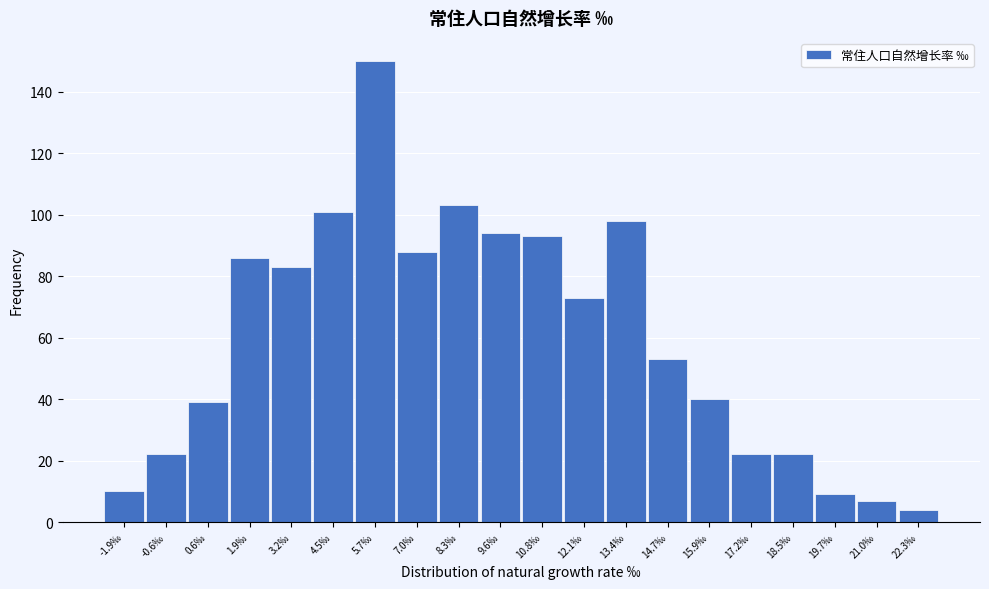

Reading left to right, list all the values displayed in this chart.

-1.9‰=10	-0.6‰=22	0.6‰=39	1.9‰=86	3.2‰=83	4.5‰=101	5.7‰=150	7.0‰=88	8.3‰=103	9.6‰=94	10.8‰=93	12.1‰=73	13.4‰=98	14.7‰=53	15.9‰=40	17.2‰=22	18.5‰=22	19.7‰=9	21.0‰=7	22.3‰=4